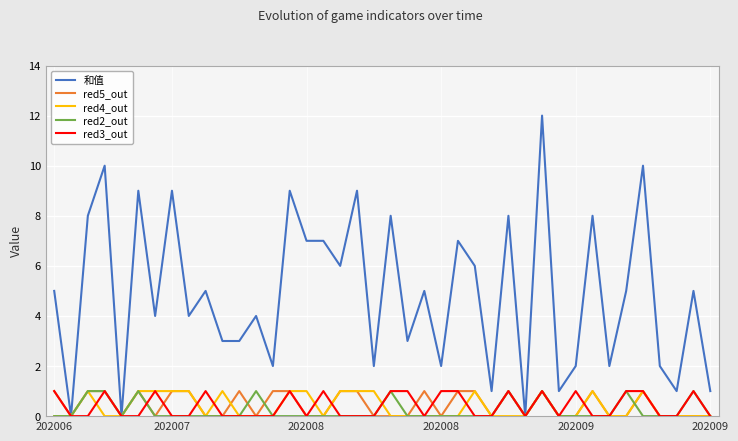

Which series has the largest total across all categories?

和值